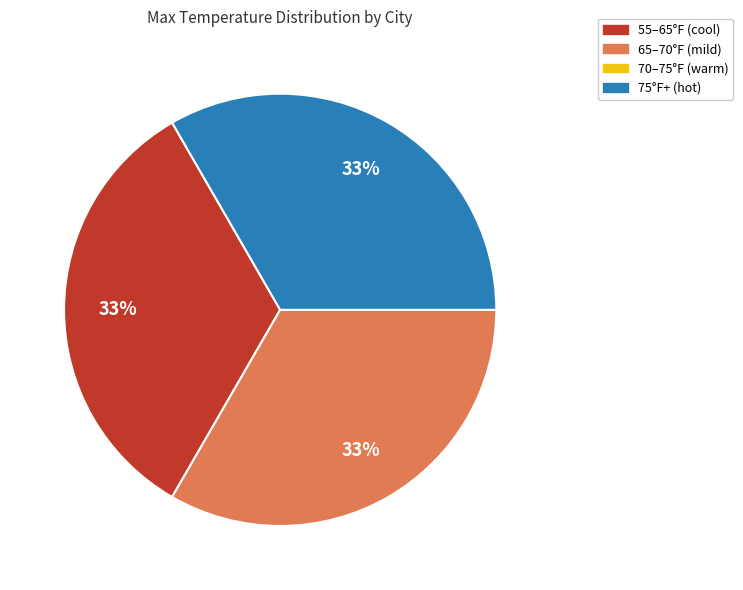

To the nearest percent, what is the average slice percentage?

25%